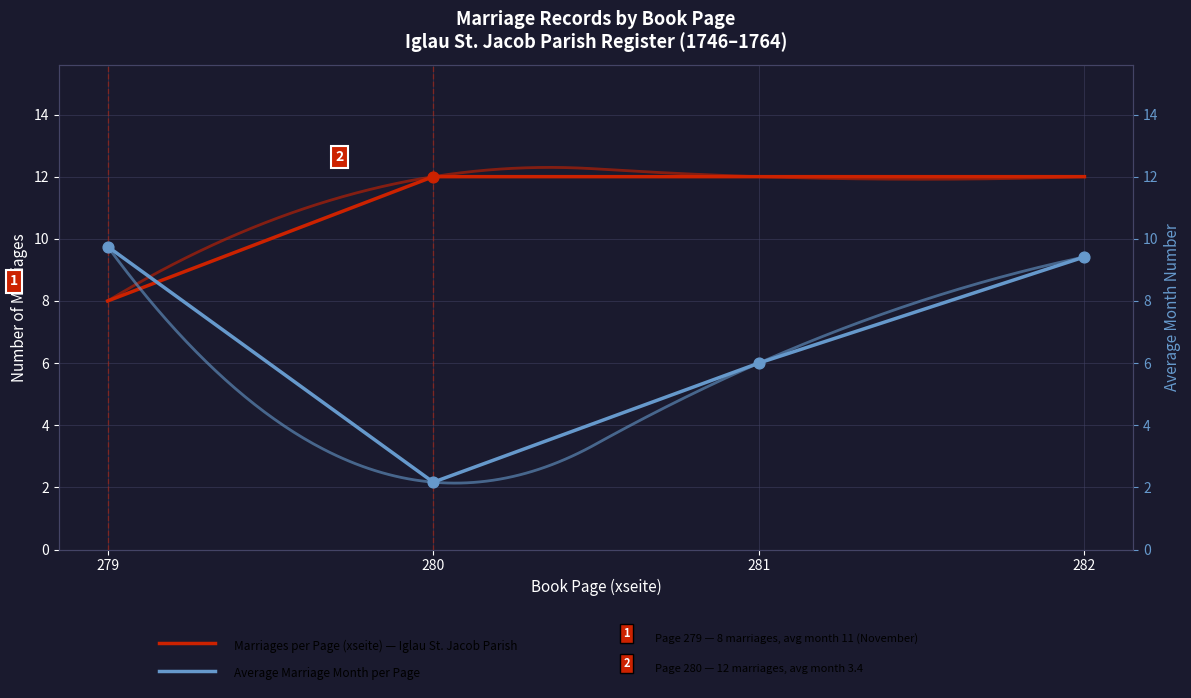

Is the value of Avg Marriage Month at 280 greater than the value of Marriages per Page (xseite) at 281?

No